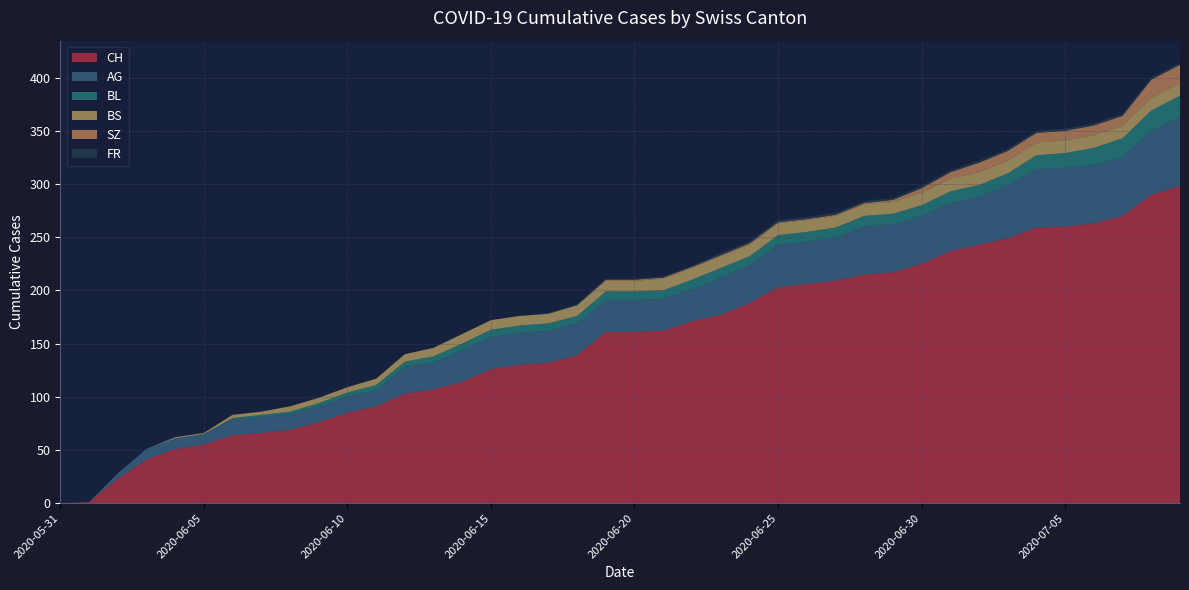

Reading left to right, what are all the values shown in this chart?

CH: 0	1	23	41	51	55	64	66	69	76	85	91	103	107	114	126	130	132	139	161	161	162	171	177	188	203	206	209	215	217	225	237	243	249	259	260	263	270	290	298
AG: 0	0	5	10	10	10	15	15	15	15	15	15	25	25	30	30	30	30	30	30	30	30	30	35	35	40	40	40	45	45	45	45	45	50	55	55	55	55	60	65
BL: 0	0	0	0	0	0	1	2	2	3	4	5	5	6	6	7	7	7	7	8	8	8	9	9	9	9	9	10	10	10	10	11	11	11	13	14	16	18	19	20
BS: 0	0	0	0	1	1	3	3	5	5	5	6	7	8	9	9	9	9	10	10	10	11	11	11	11	11	11	11	11	11	12	12	12	12	12	12	12	12	12	12
SZ: 0	0	0	0	0	0	0	0	0	0	0	0	0	0	0	0	0	0	0	1	1	1	1	1	1	1	1	1	1	2	4	6	9	9	9	9	9	9	17	17
FR: 0	0	0	0	0	0	0	0	0	0	0	0	0	0	0	0	0	1	1	1	1	1	1	2	2	2	2	2	2	2	2	2	2	2	2	2	2	2	2	2